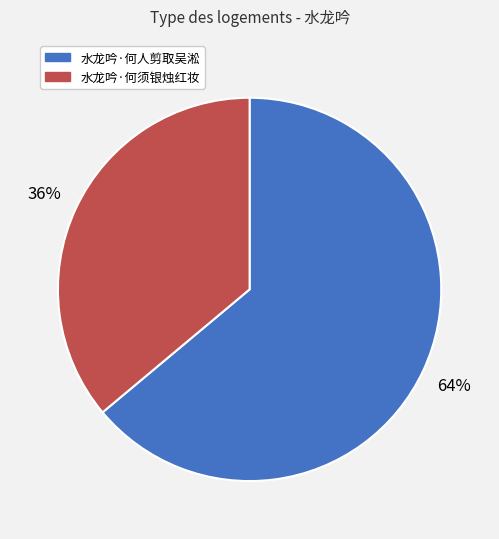

To the nearest percent, what percentage of the pie is 水龙吟·何须银烛红妆?

36%